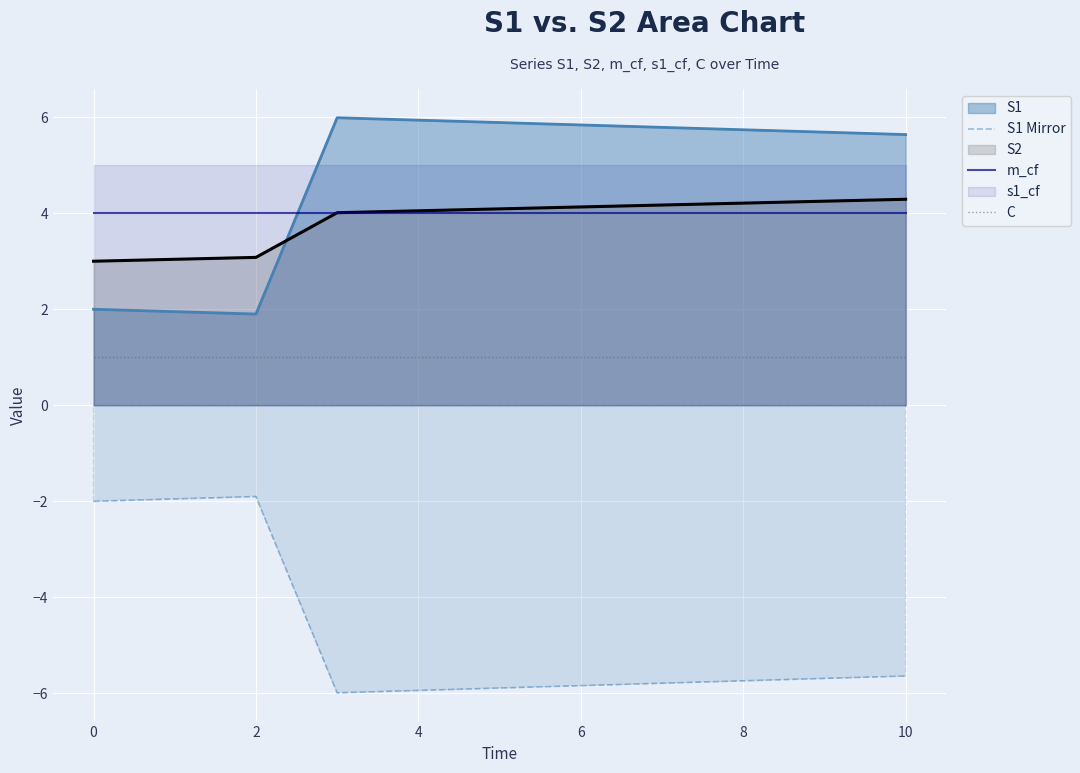

True or false: S1 Mirror has a value of -5.8 at 6.

True